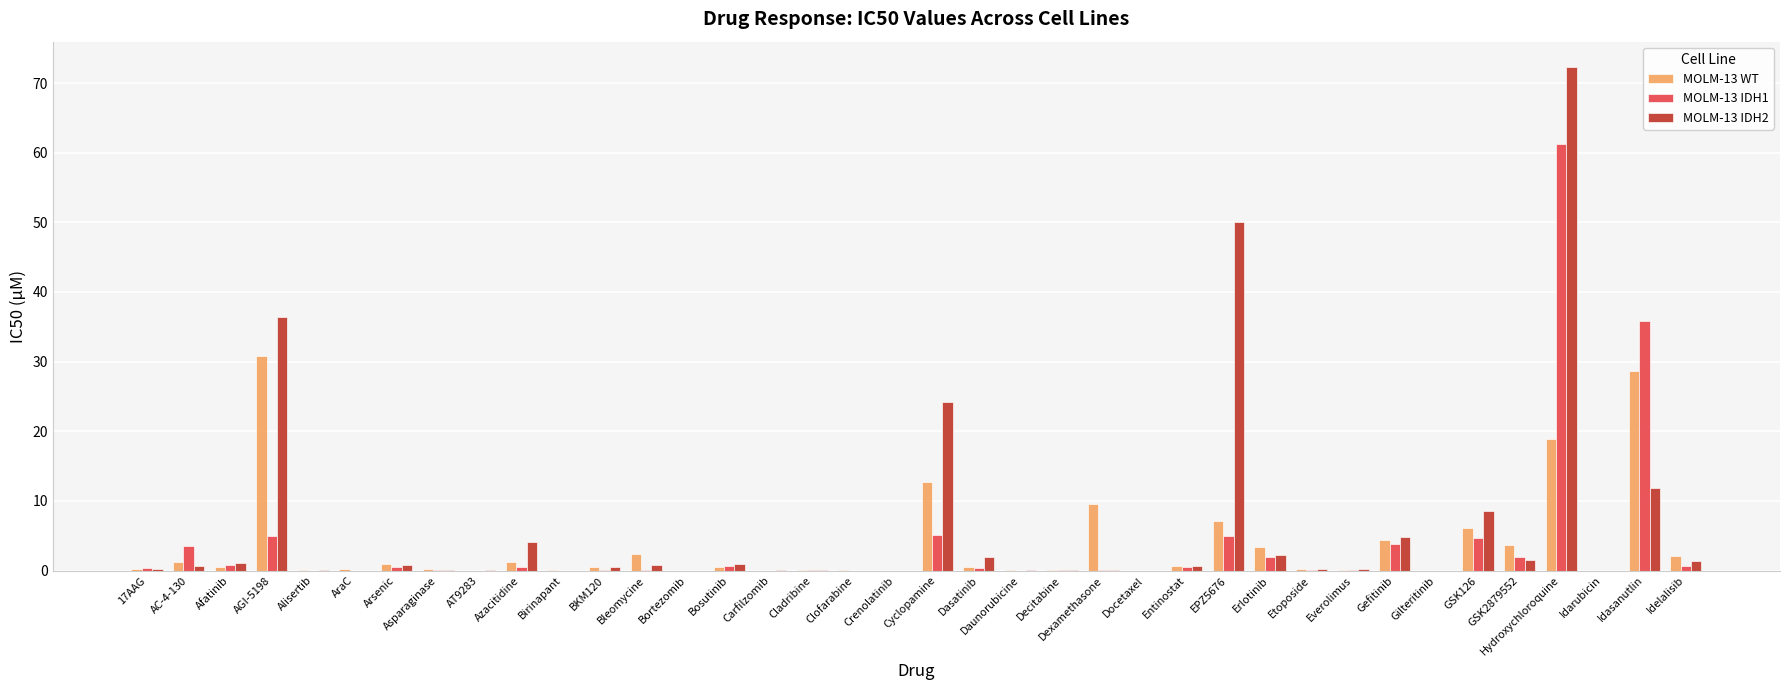

At which category is the sum across all series the highest?

Hydroxychloroquine